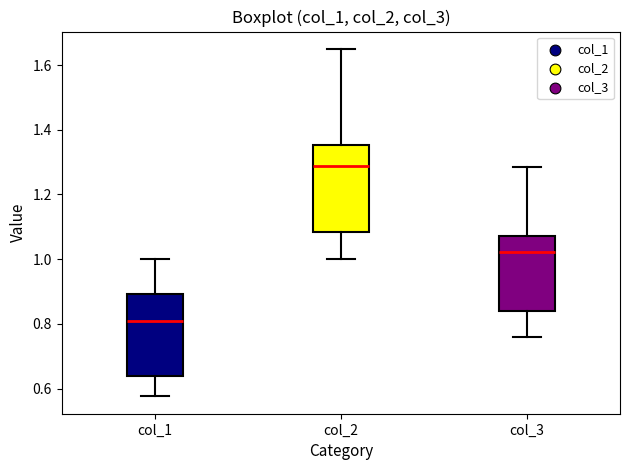

Where is the upper edge of the box for col_2 on the y-axis? The values are not printed on the chart, so give them approximately, as read against the axis.

1.36